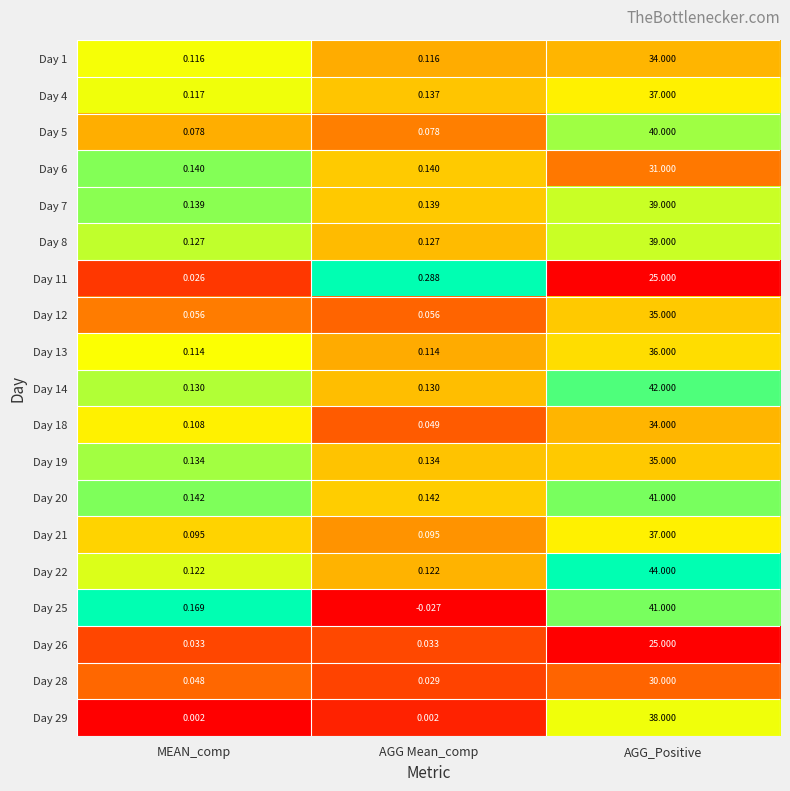

Between MEAN_comp and AGG Mean_comp, which series saw the biggest shift?

Day 11